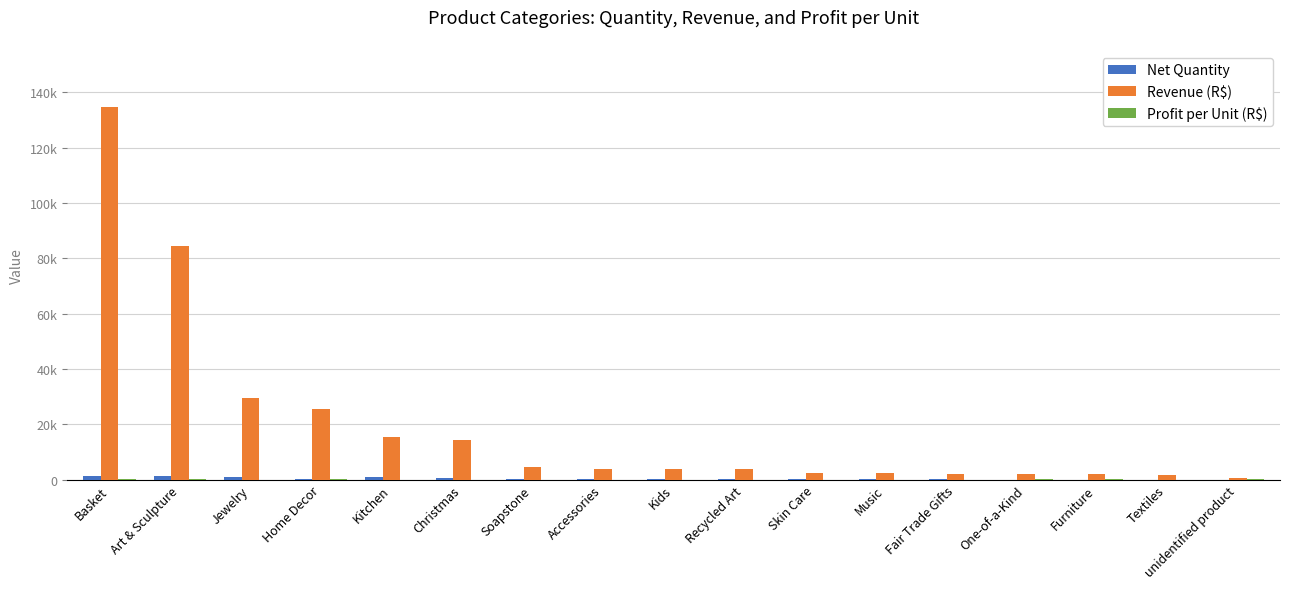

Which category has the lowest value across all series?

unidentified product